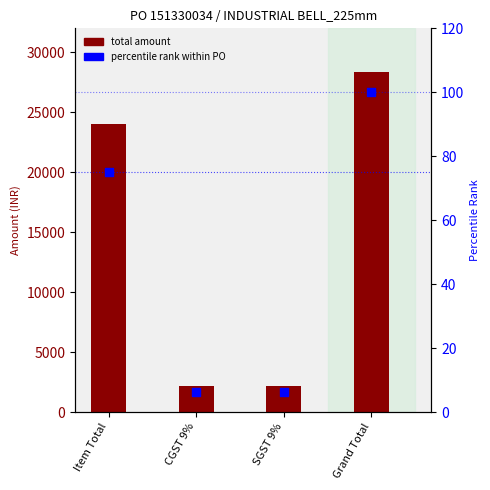

What are all the series names shown in the legend?

total amount, percentile rank within PO